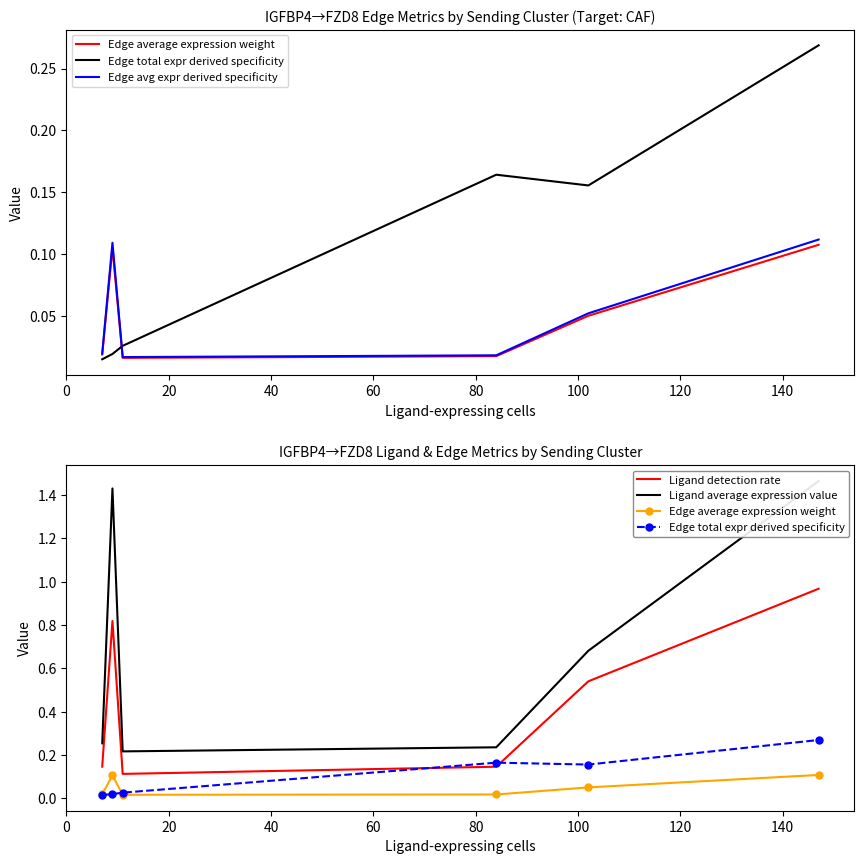

What is the maximum value for Ligand average expression value?

1.5